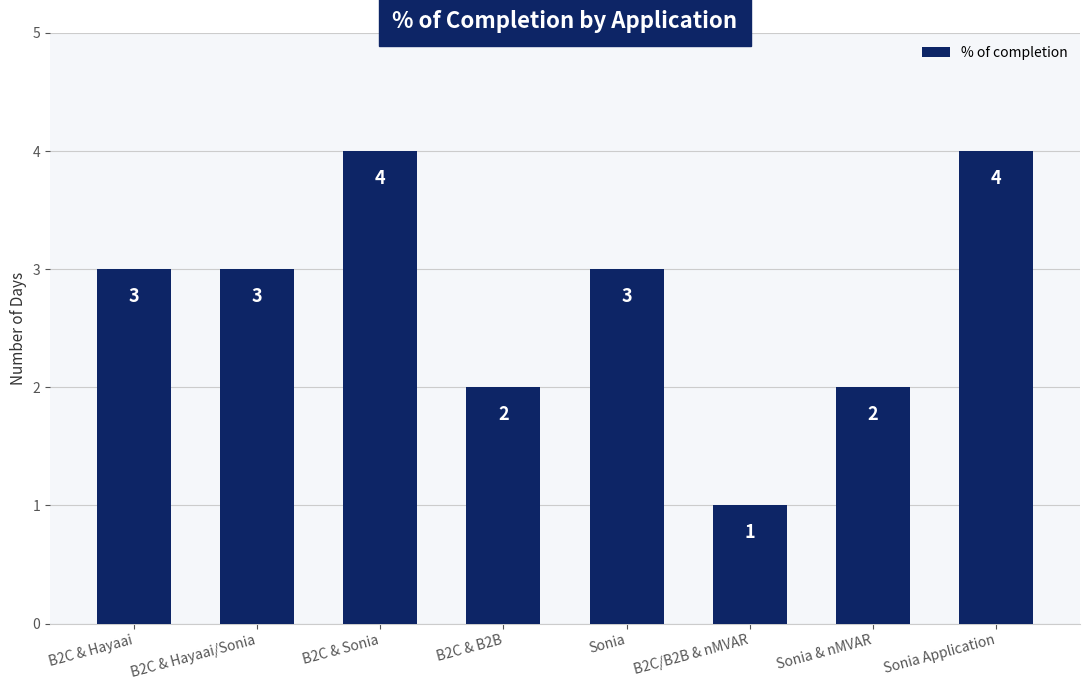

Count the number of categories in the chart.

8